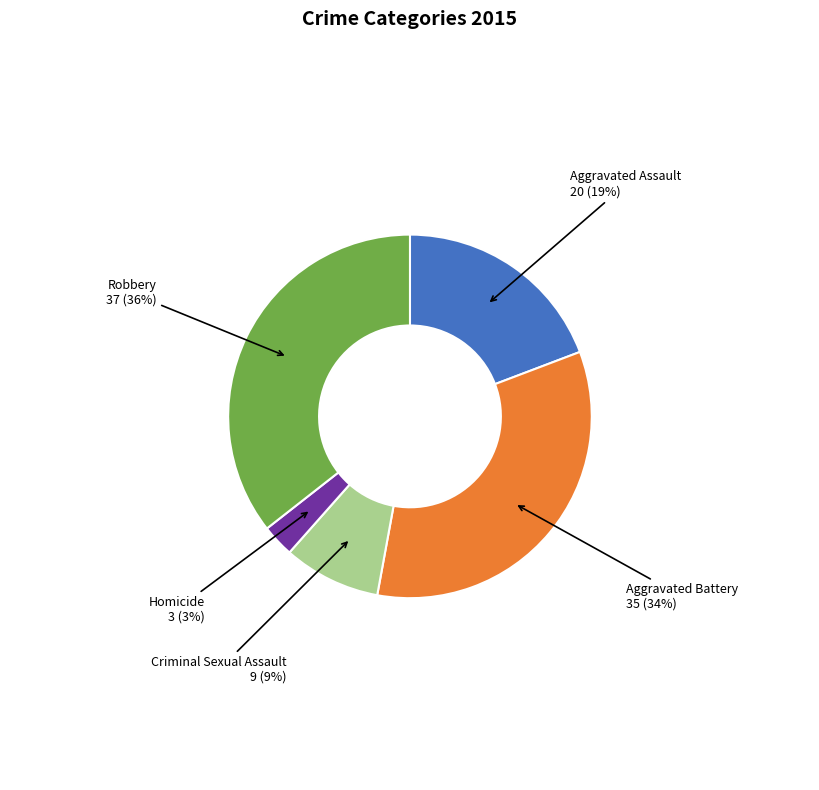

To the nearest percent, what is the combined percentage of Homicide and Aggravated Battery?

37%